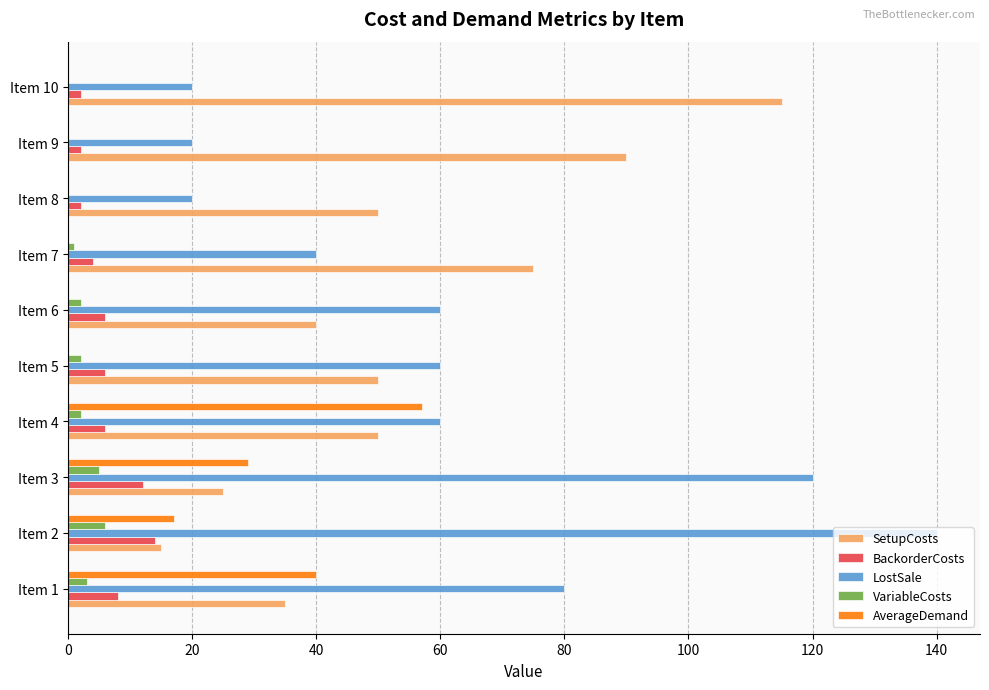

Is the value of SetupCosts at Item 3 greater than the value of LostSale at Item 8?

Yes